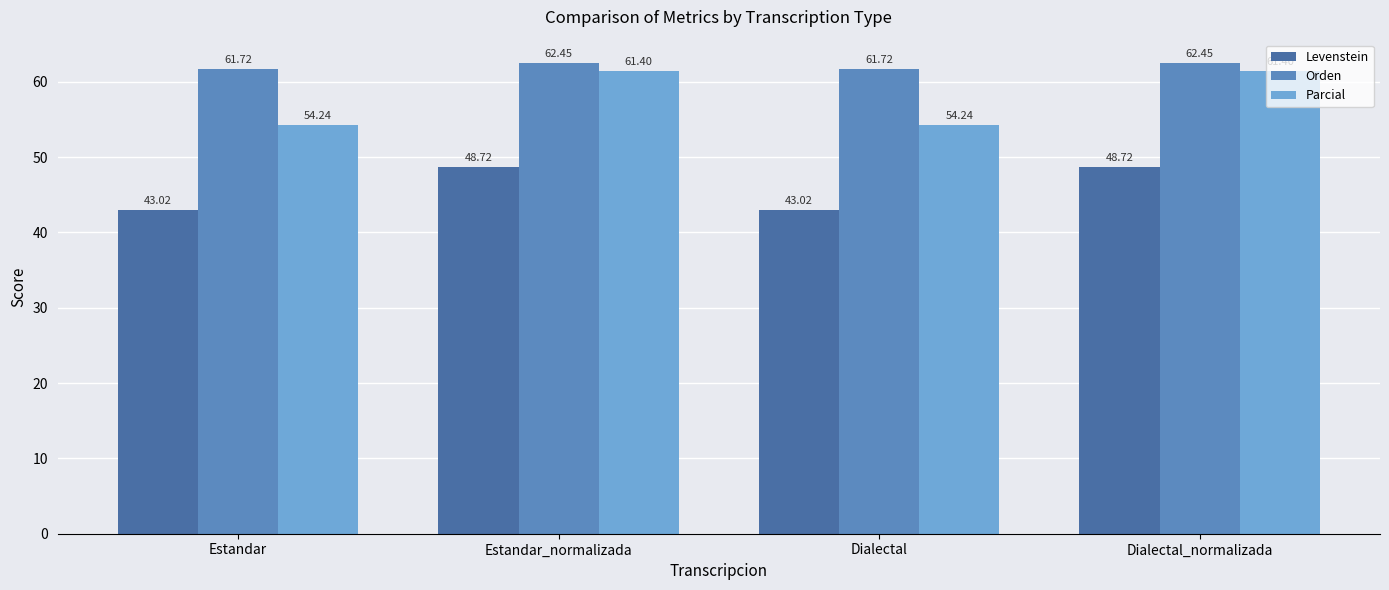

What is the lowest value of the Parcial series?

54.2